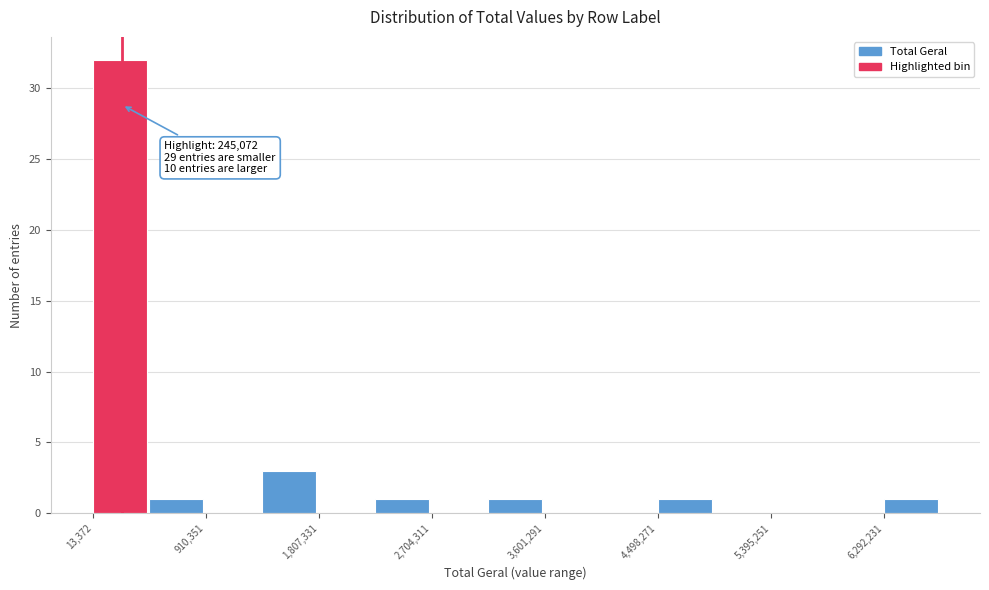

Over which range of the x-axis is the bar tallest?

0 to 500000